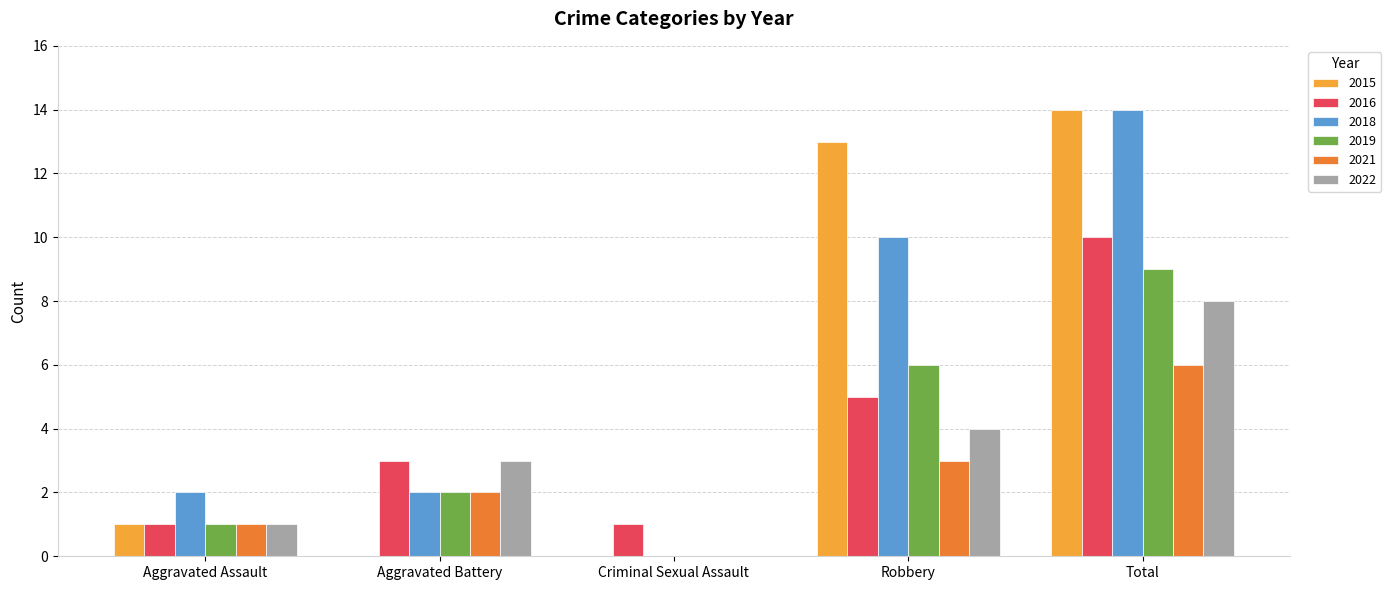

Does the chart contain stacked bars?

No